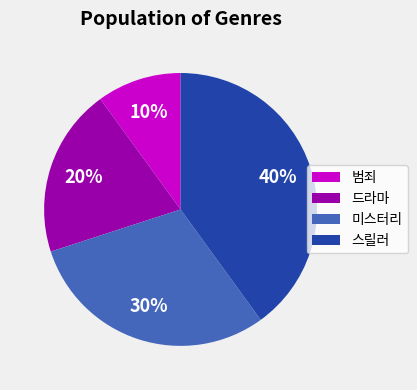

Which has a higher value, 드라마 or 미스터리?

미스터리